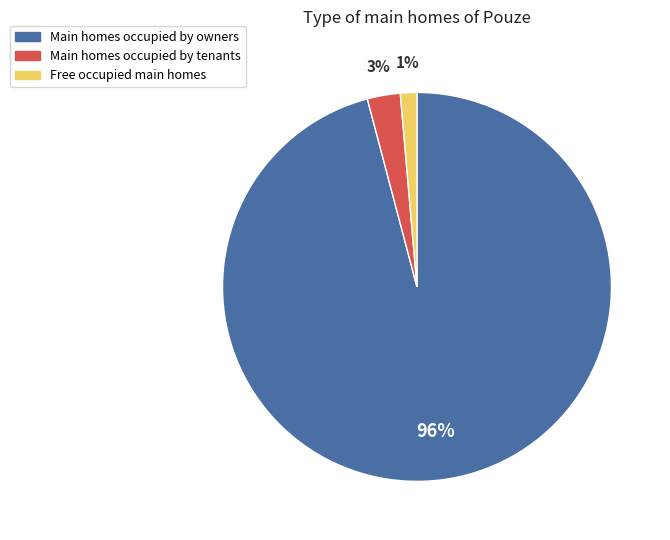

What percentage is the Free occupied main homes slice, to the nearest percent?

1%